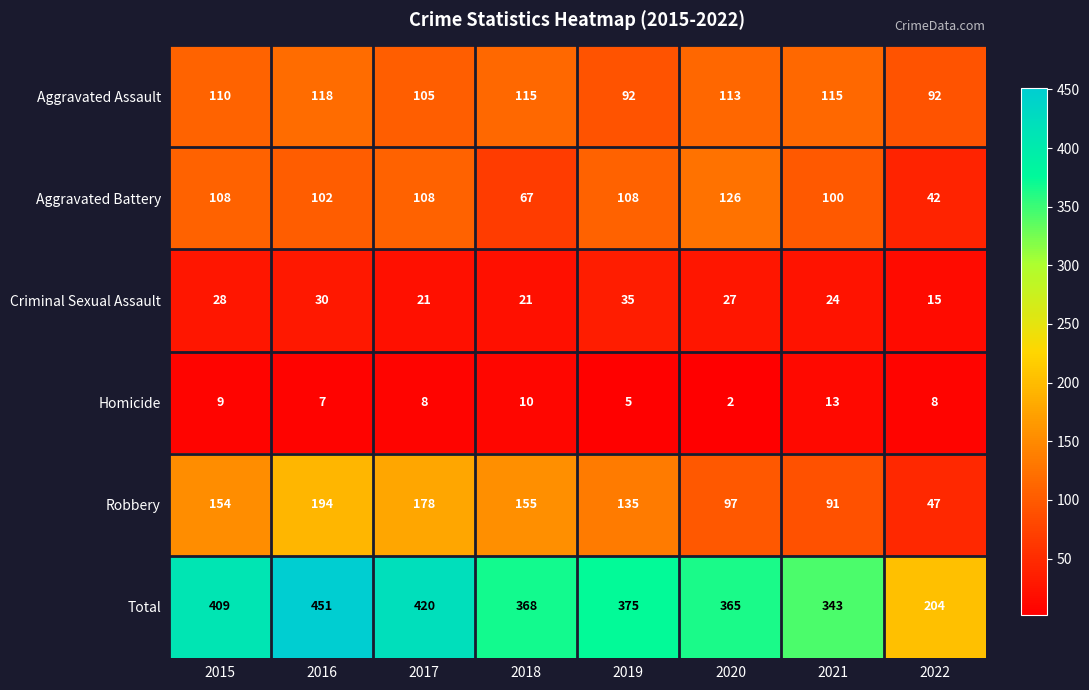

What is the total value across all series at 2017?

840